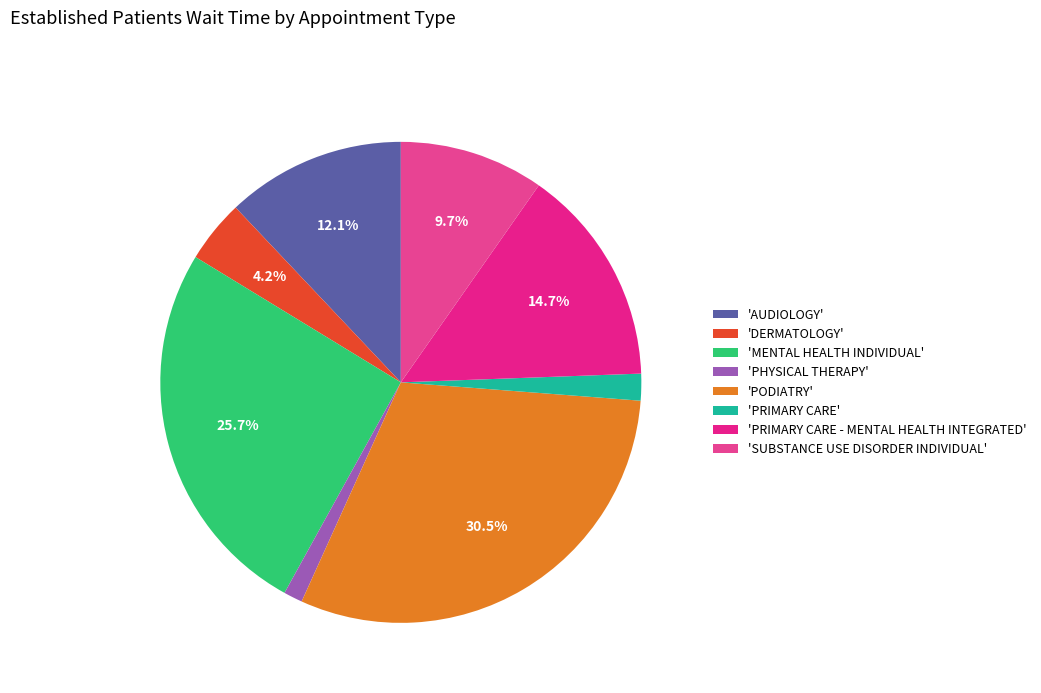

How many segments does this pie chart have?

8